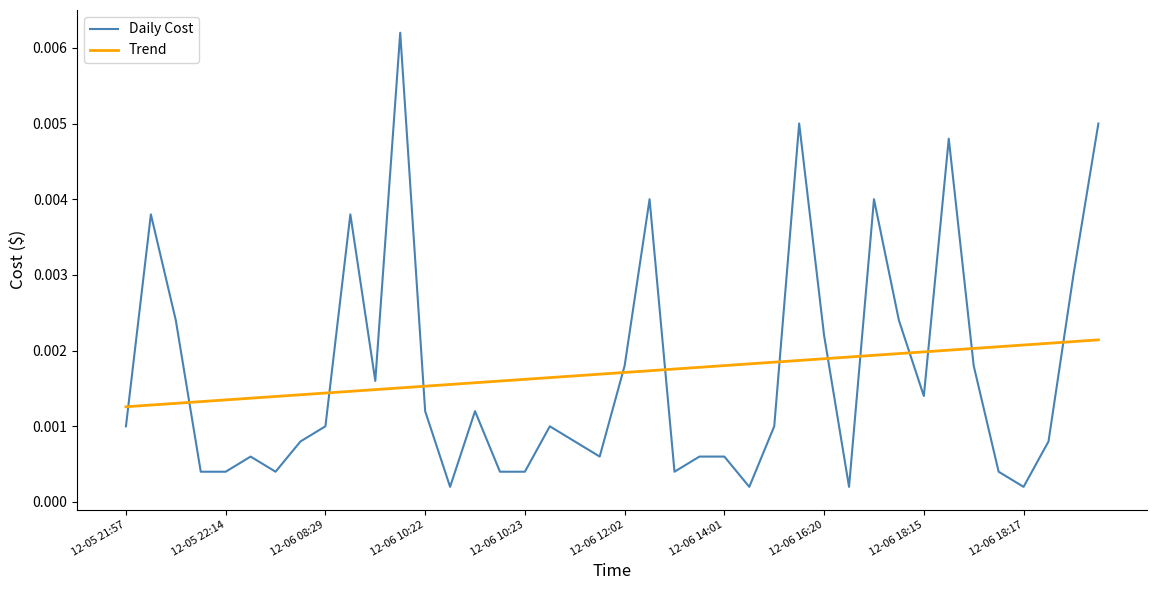

List the series in order of their peak value, highest first.

Daily Cost, Trend